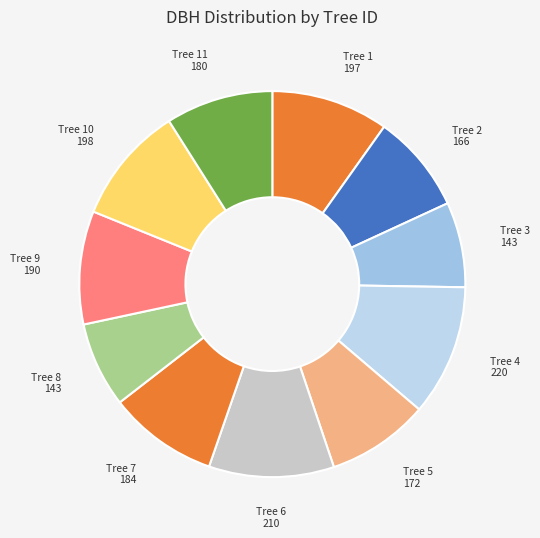

To the nearest percent, what is the difference between the largest and smallest slice percentages?

4%